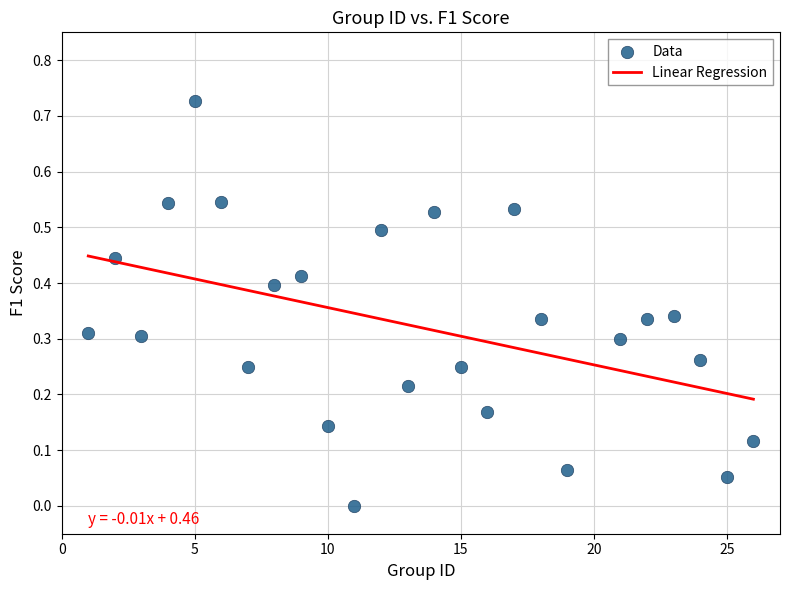

What is the range of X values (max minus min)?

25.0